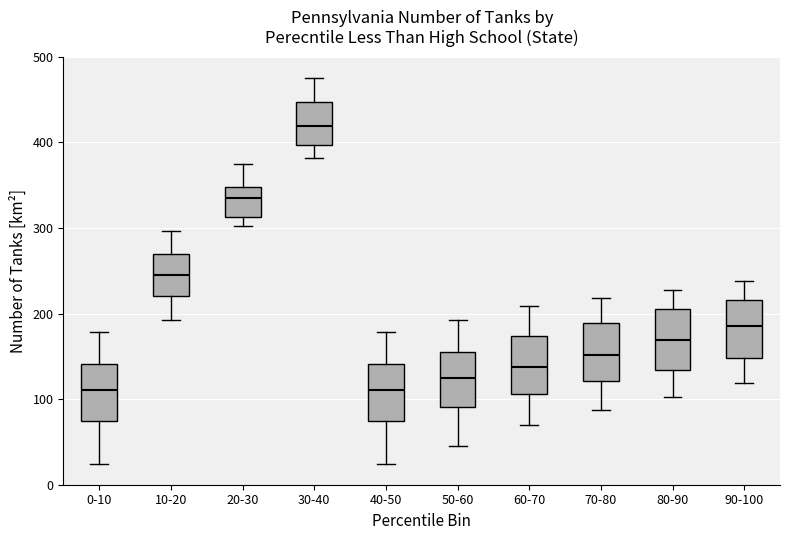

Which box has the highest median line?

30-40